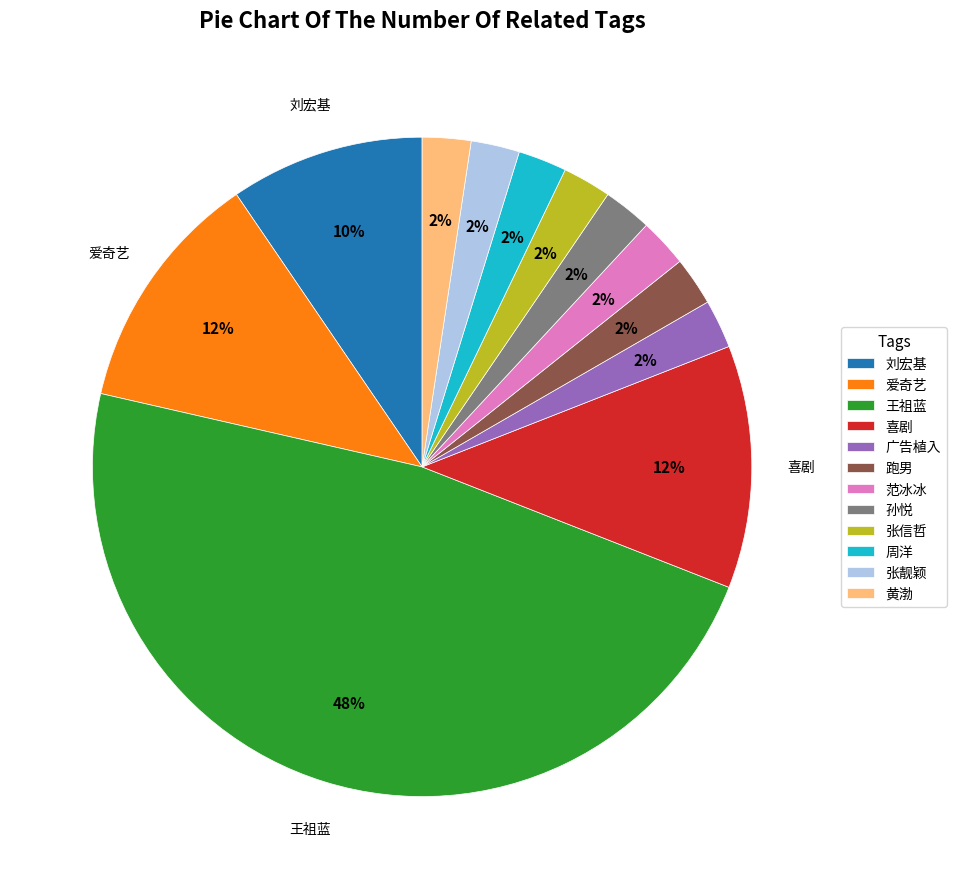

Is it true that 孙悦 is 2% of the pie?

True